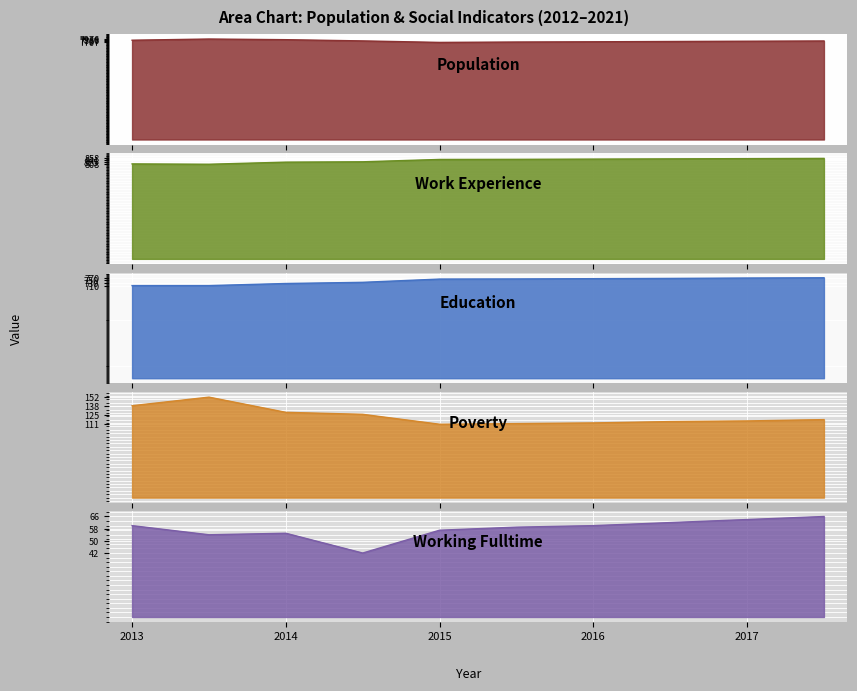

At which category is the sum across all series the highest?

2013